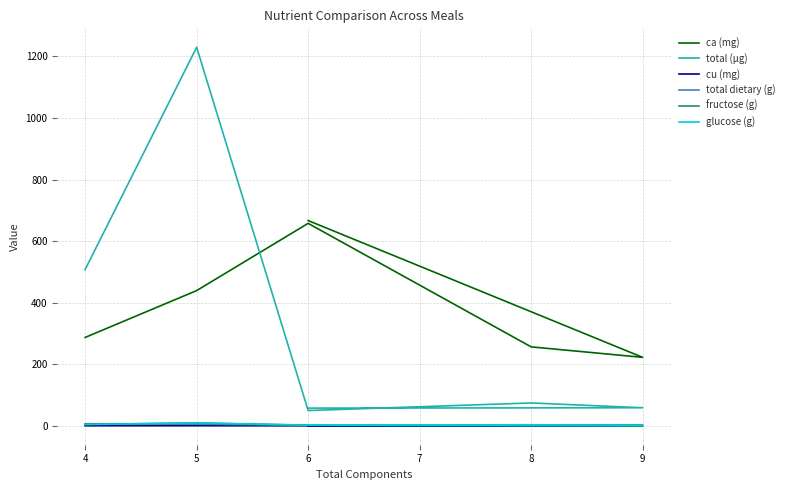

True or false: fructose (g) and cu (mg) intersect in this chart.

False